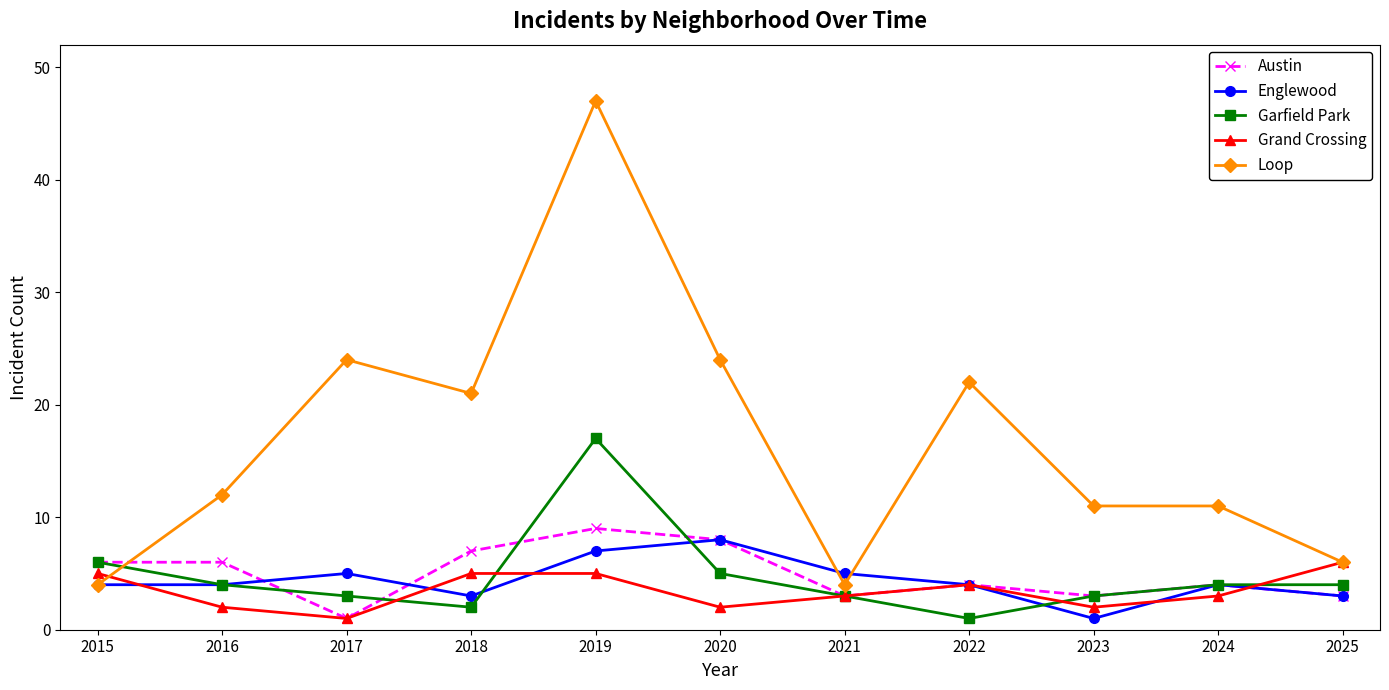

Which category has the highest value in the Englewood series?

2020